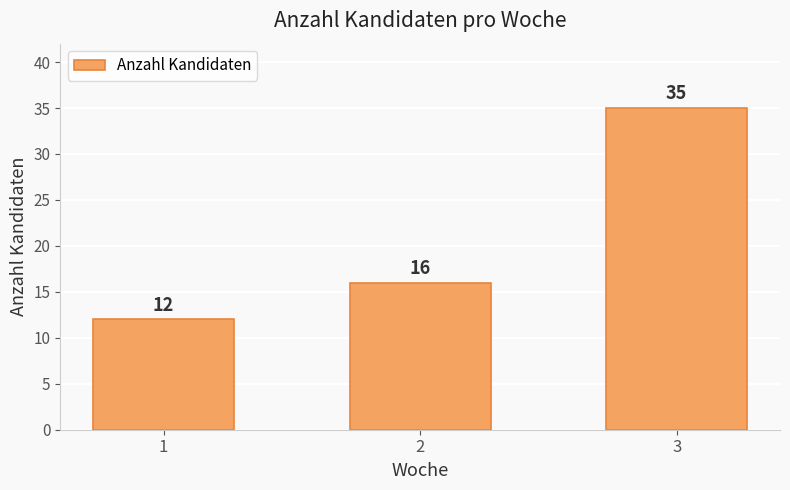

At which category does the chart reach its minimum across all series?

1